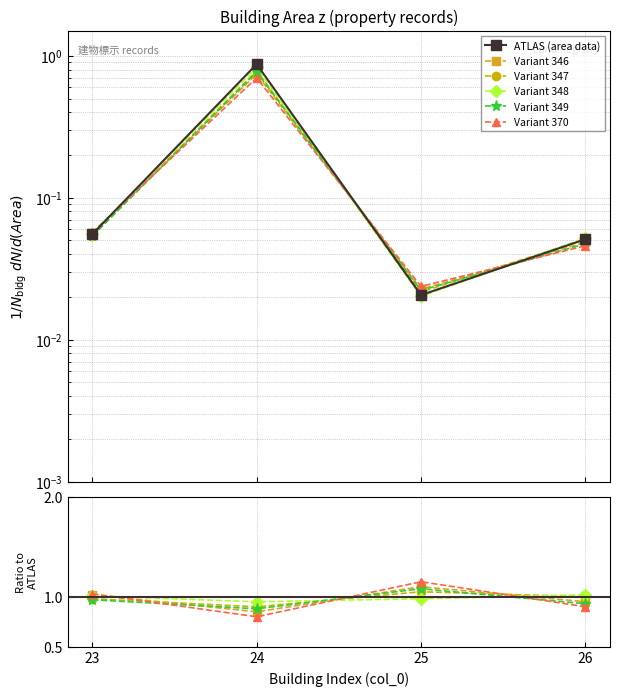

Count the number of categories in the chart.

4